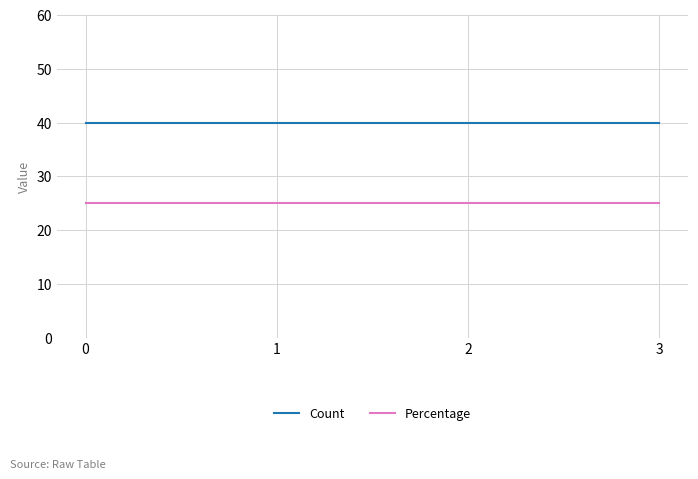

Reading left to right, list all the values displayed in this chart.

Count: 40	40	40	40
Percentage: 25	25	25	25